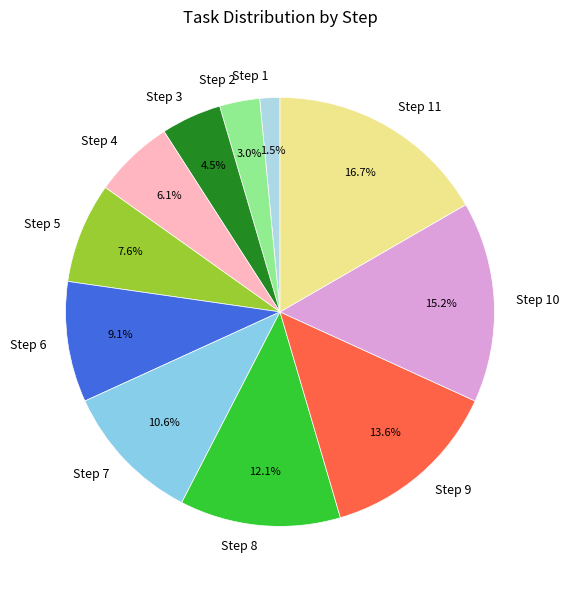

To the nearest percent, what is the difference between the largest and smallest slice percentages?

15%